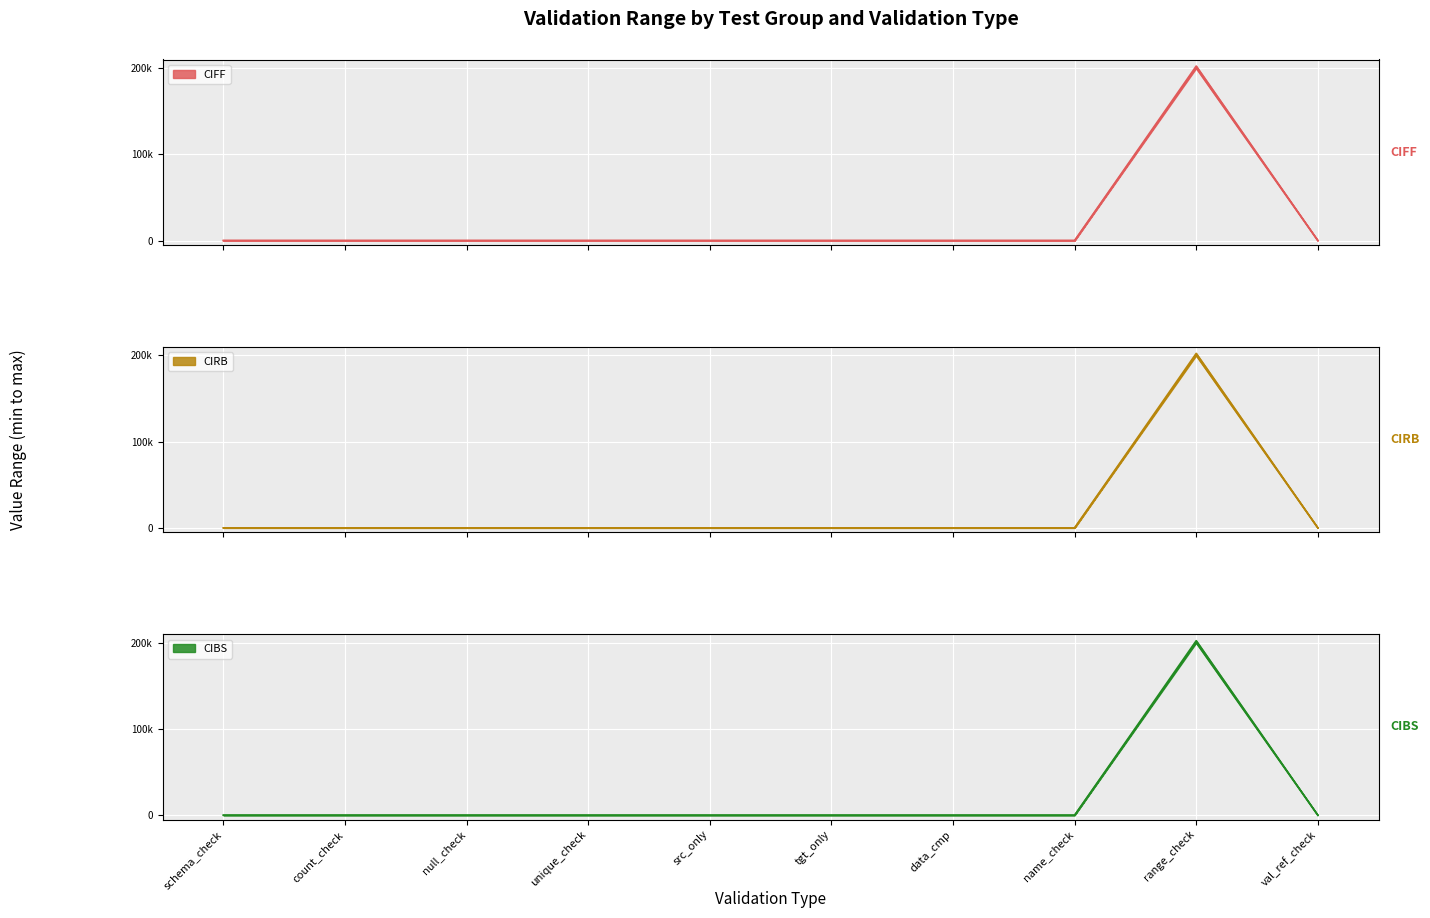

Rank the categories by CIBS value from lowest to highest.

schema_check, count_check, null_check, unique_check, src_only, tgt_only, data_cmp, name_check, val_ref_check, range_check